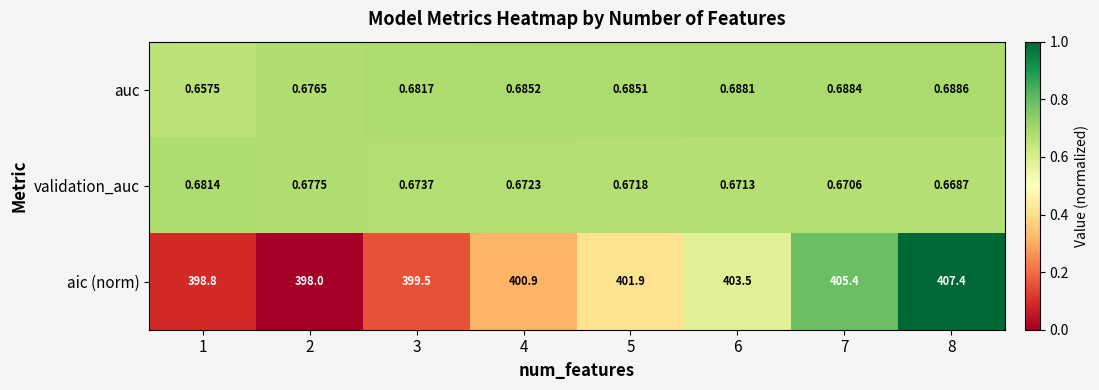

Which series has the largest total across all categories?

aic (norm)